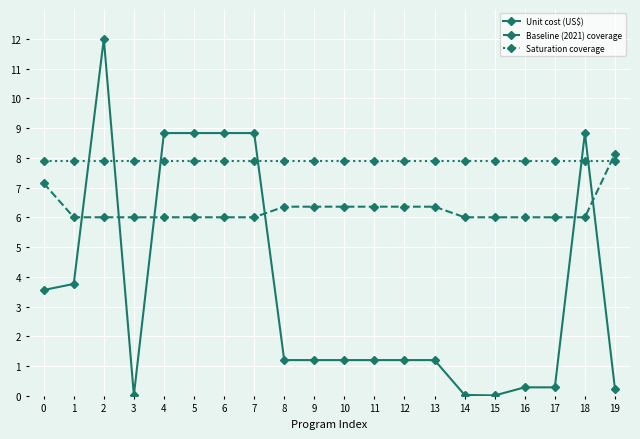

How many data points in Unit cost (US$) are less than 1?

6